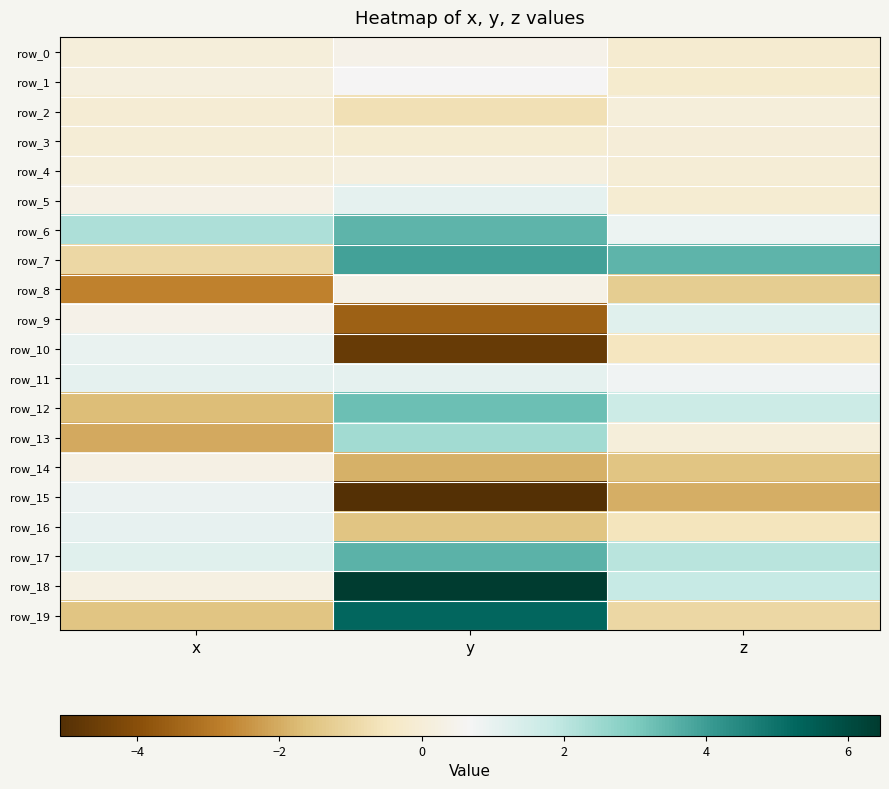

At which category does the chart reach its peak across all series?

y